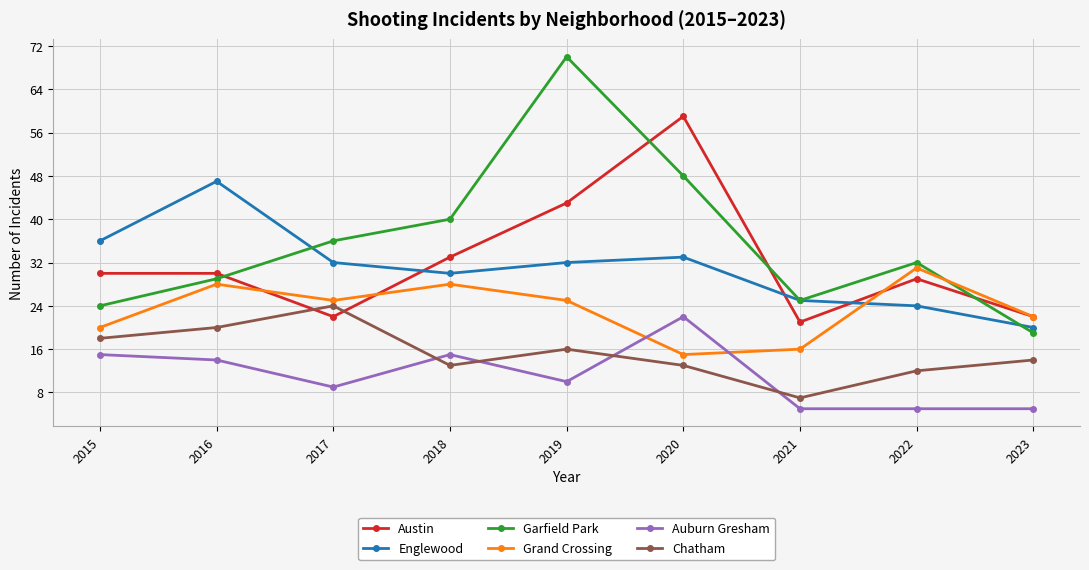

Is the value of Grand Crossing at 2016 greater than the value of Austin at 2017?

Yes